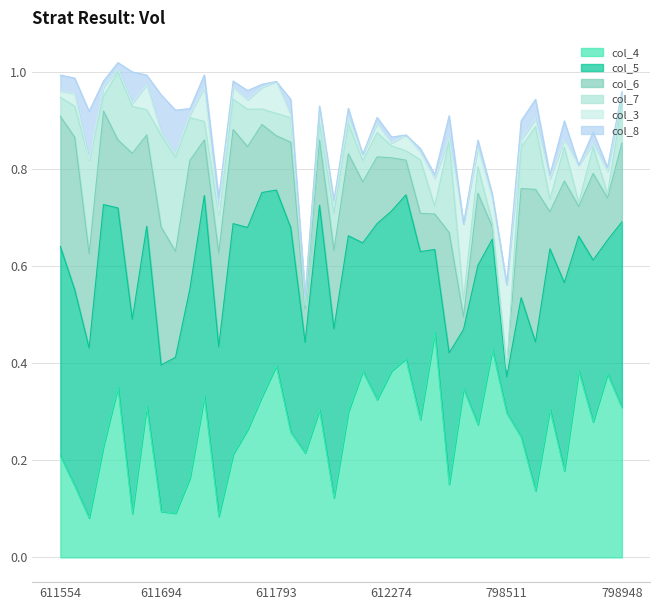

What are all the series names shown in the legend?

col_4, col_5, col_6, col_7, col_3, col_8